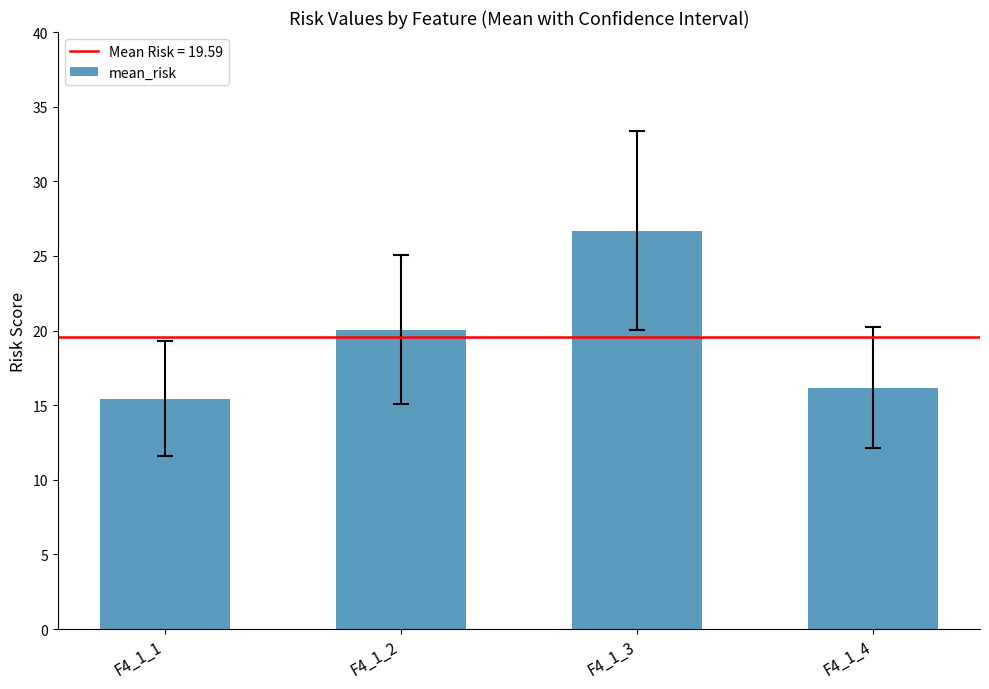

What is the smallest value displayed?

15.4